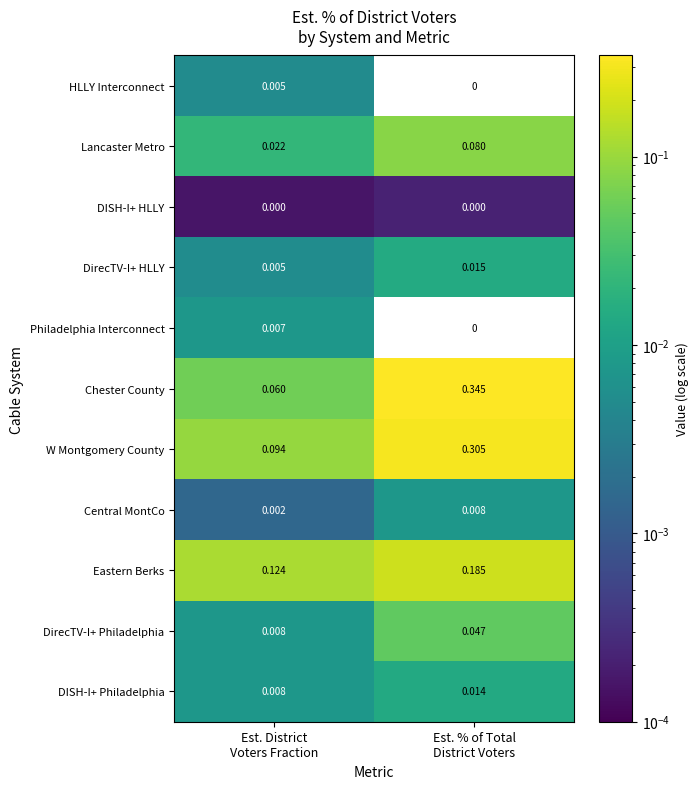

Which series has the largest total across all categories?

Chester County